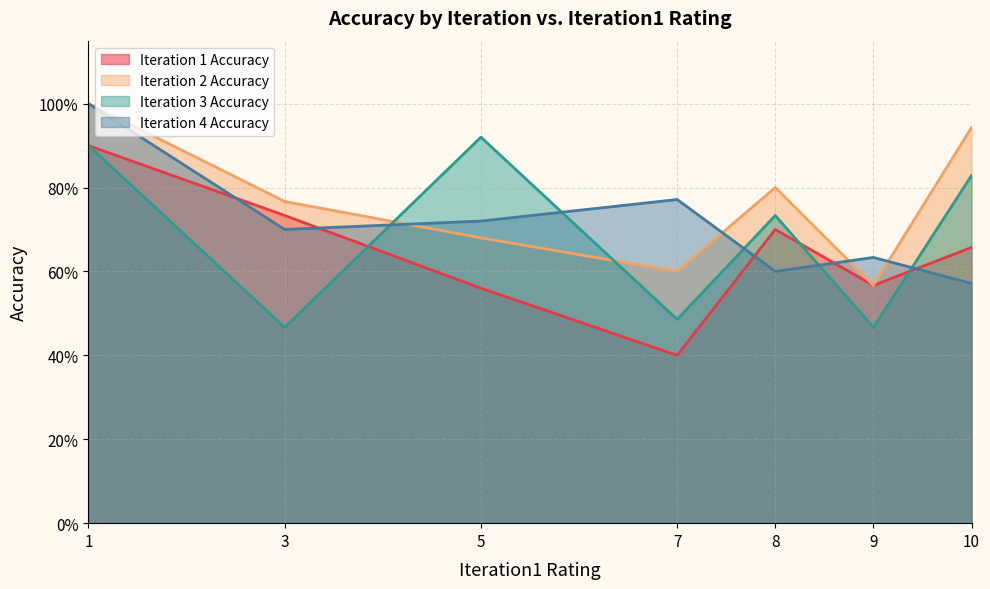

What are all the series names shown in the legend?

Iteration 1 Accuracy, Iteration 2 Accuracy, Iteration 3 Accuracy, Iteration 4 Accuracy